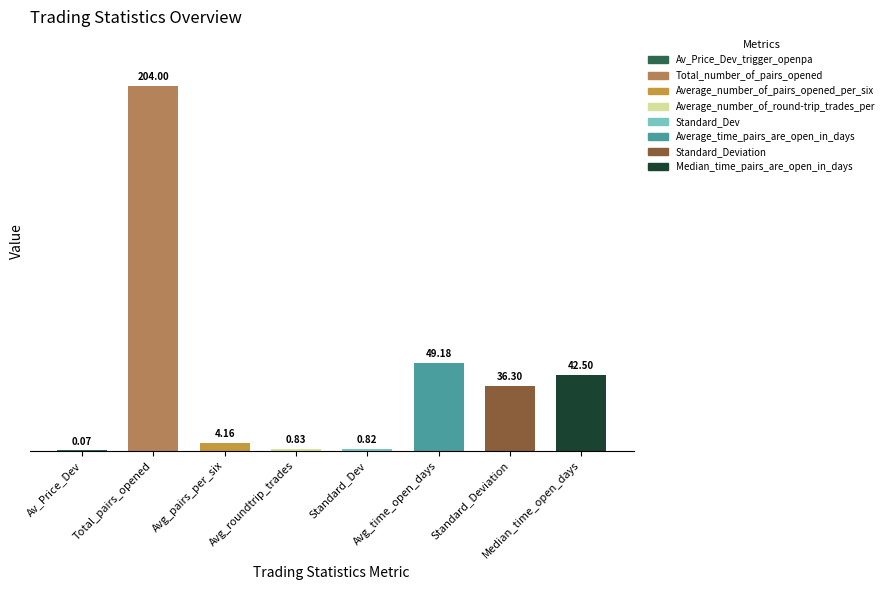

How many bars are there in total?

8